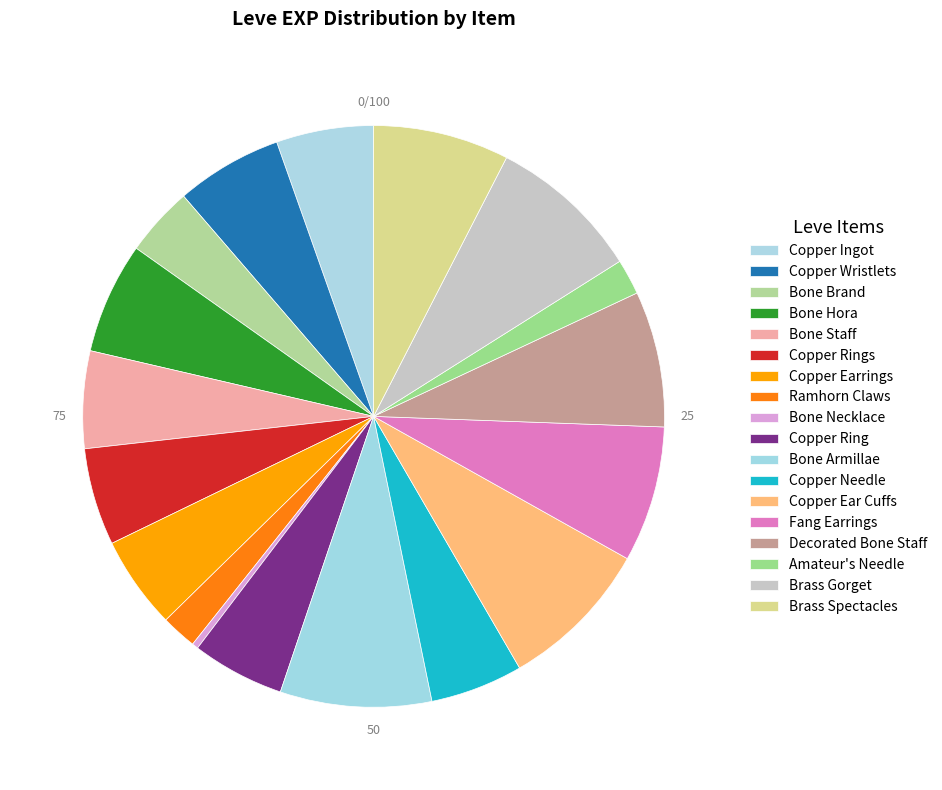

Approximately how many times larger is the value at Bone Staff compared to Brass Spectacles?

0.7